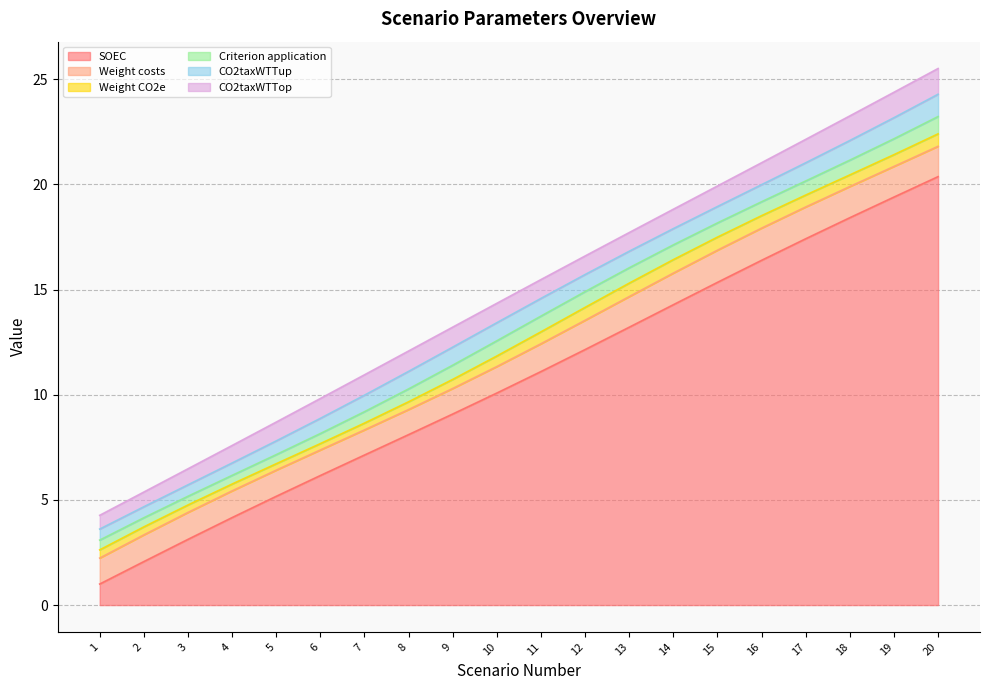

What is the spread (max minus min) of values at 5?

5